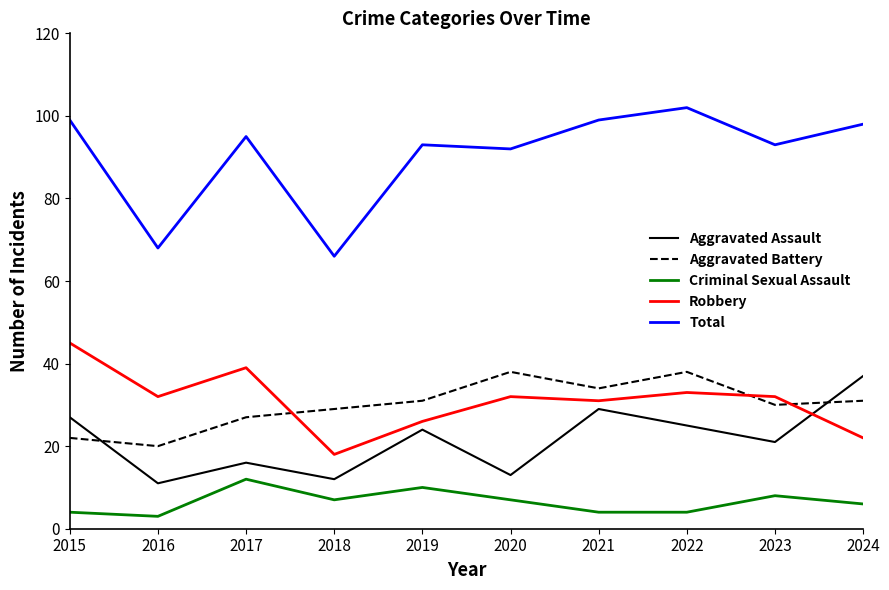

At which category does the chart reach its peak across all series?

2022